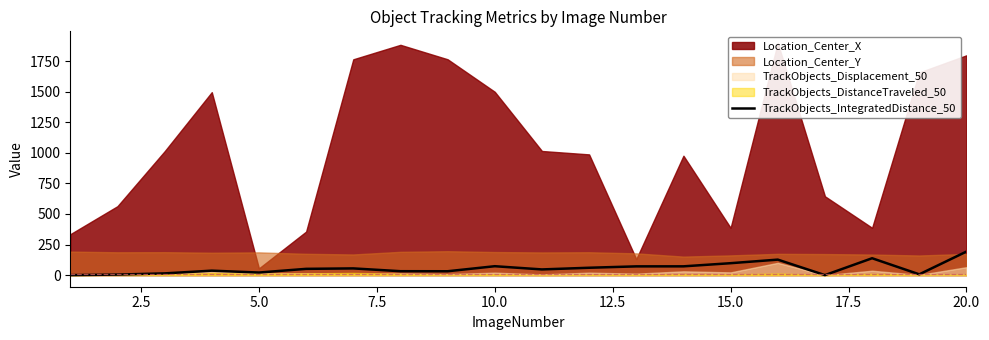

The value of TrackObjects_IntegratedDistance_50 at 10.0 is 72.8. True or false?

True